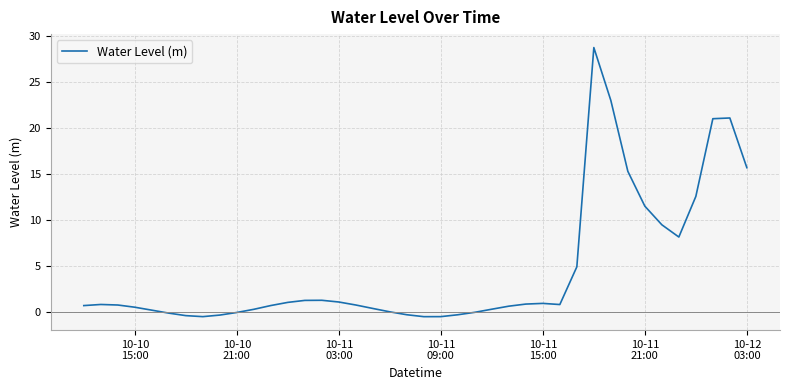

What is the average value?

4.6